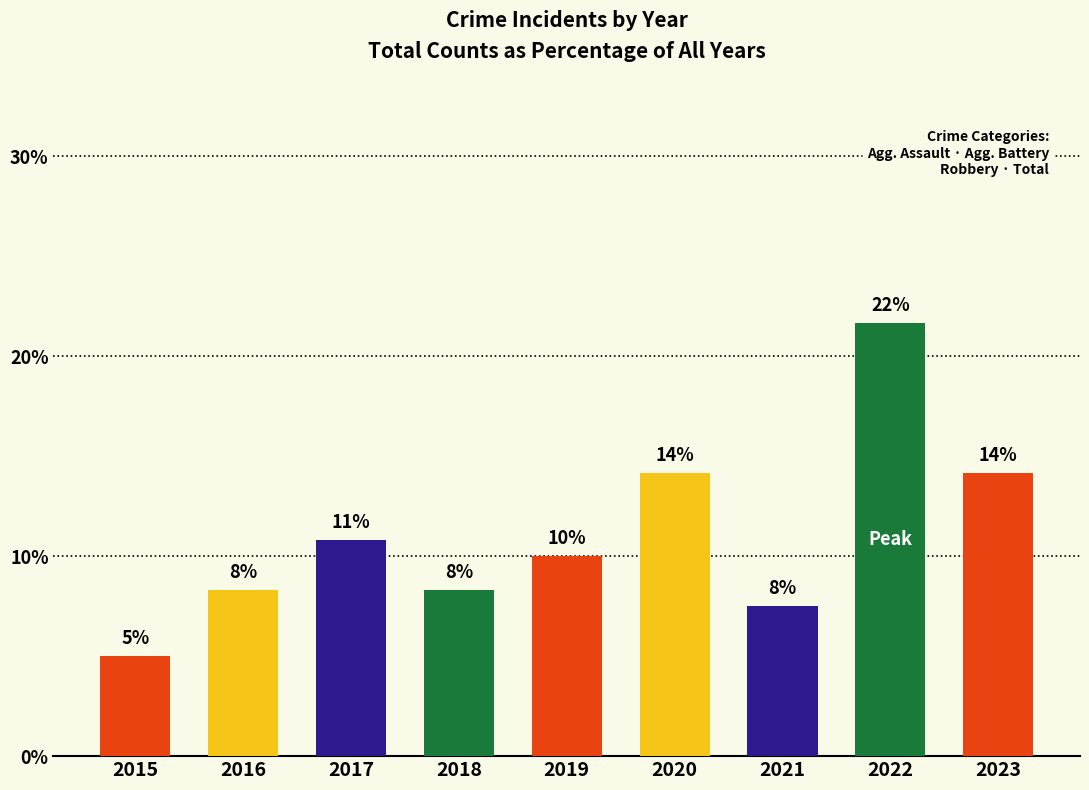

What is the change in value from 2019 to 2021?

-2.5